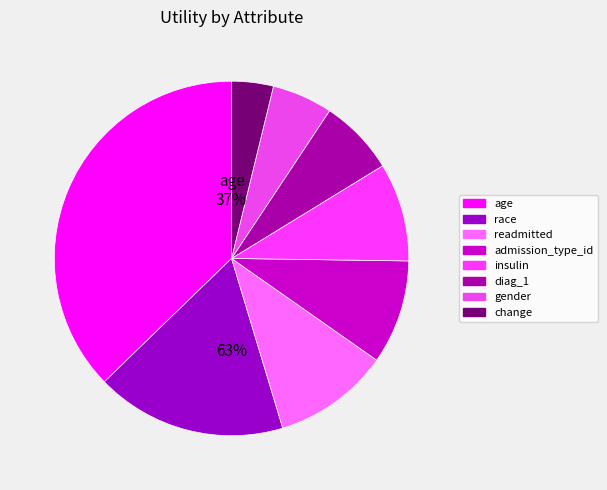

True or false: diag_1 accounts for 7% of the total.

True